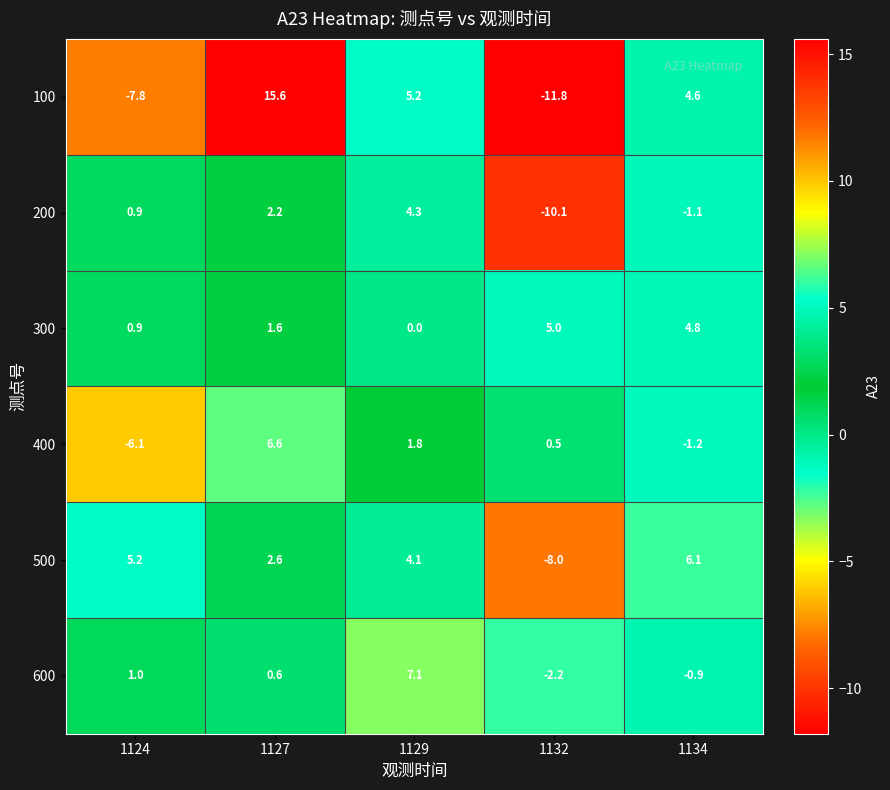

The value of 500 at 1124 is 5.2. True or false?

True